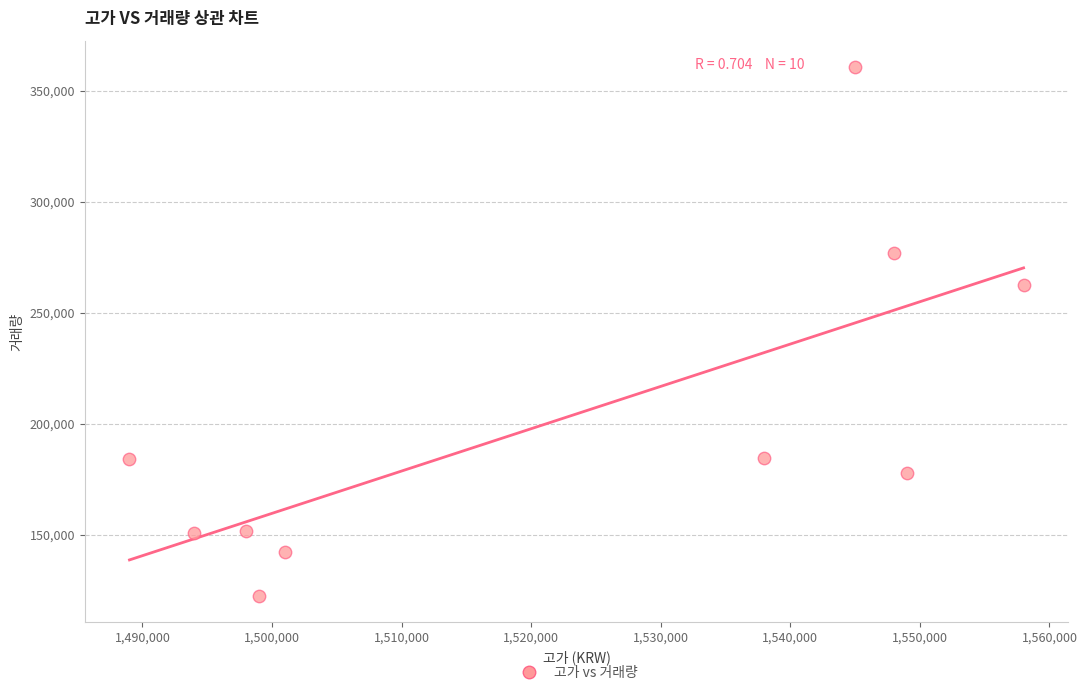

What Y value in the scatter plot is closest to 241716?

262473